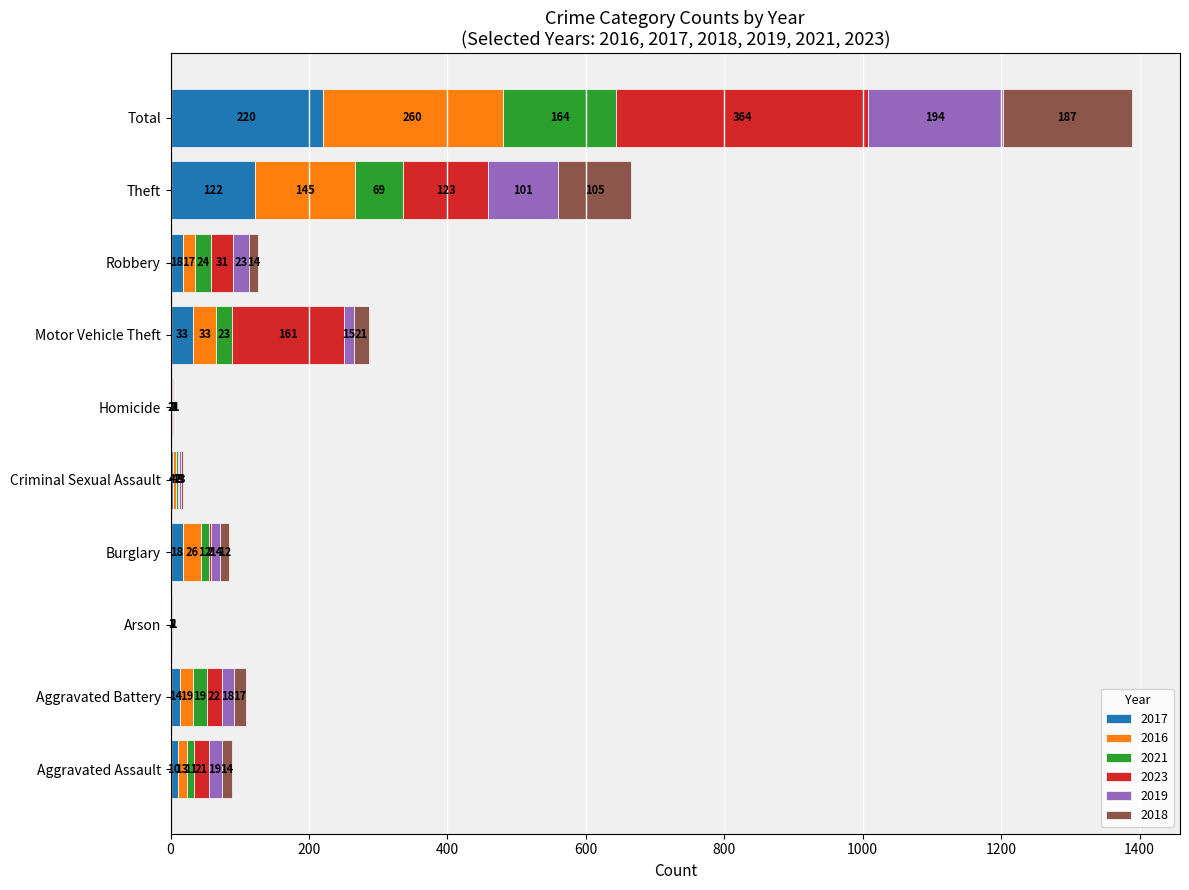

At which category is the sum across all series the highest?

Total